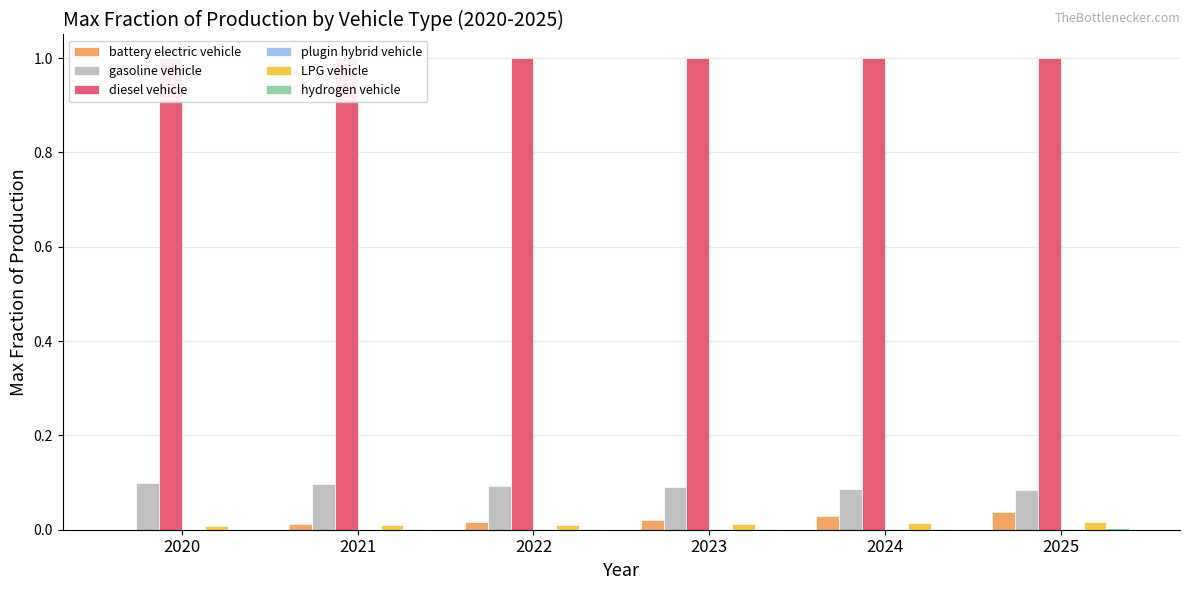

The hydrogen vehicle series shows 0.0 at 2021. True or false?

True